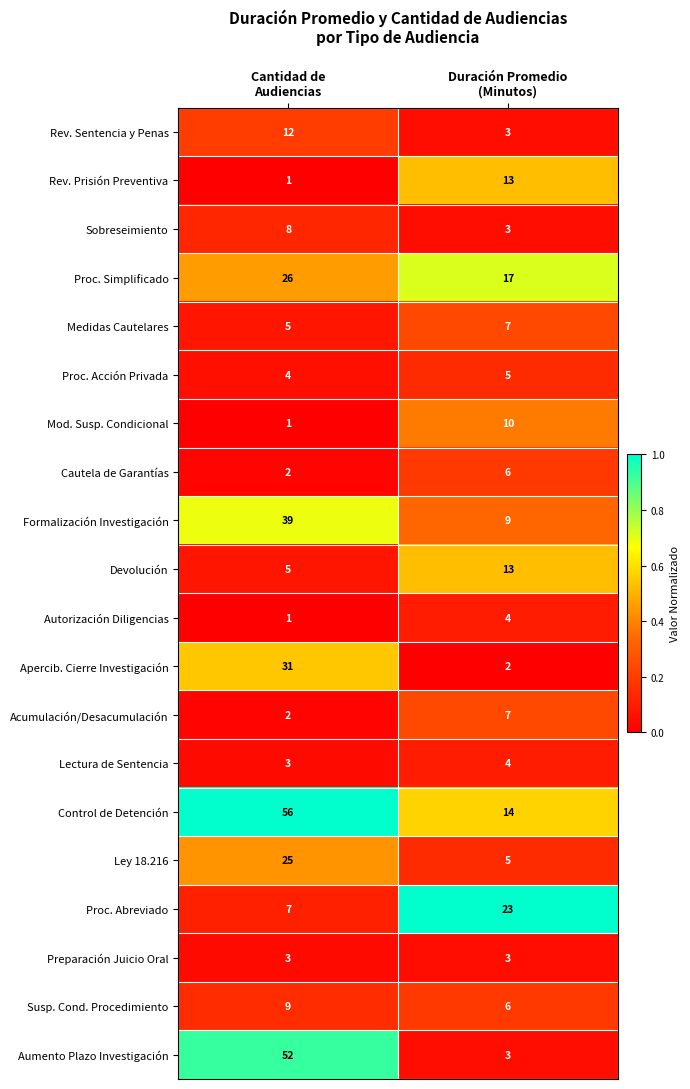

How many series are shown in this chart?

20